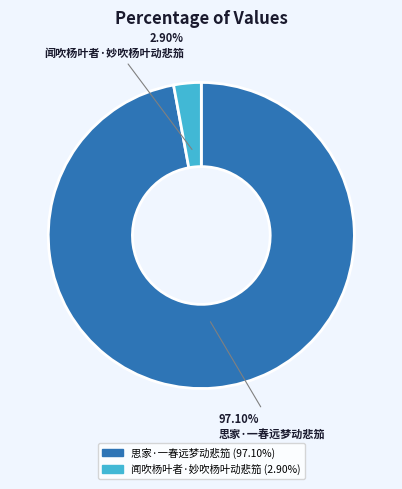

What is the smallest slice in the pie chart?

闻吹杨叶者·妙吹杨叶动悲笳